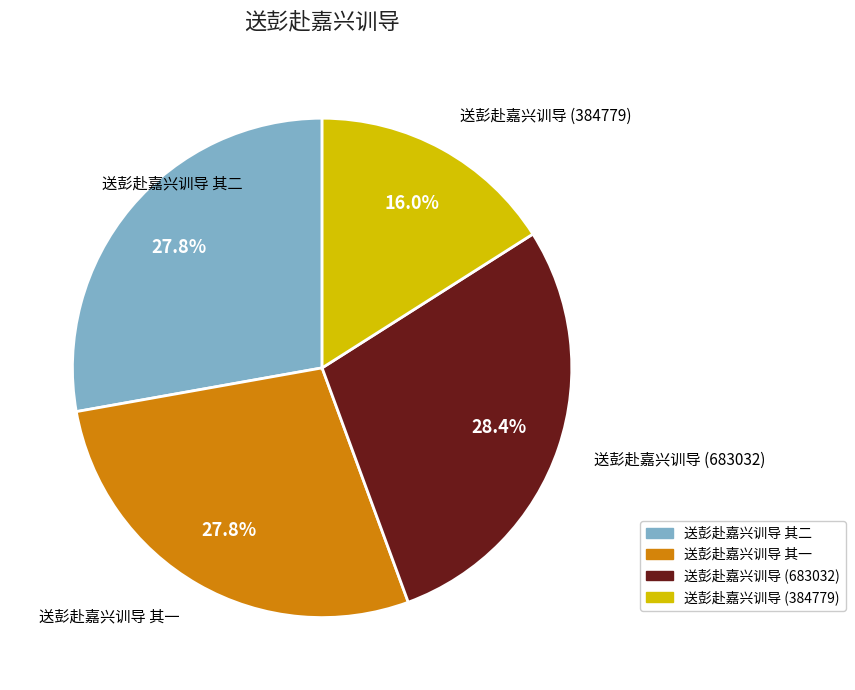

Which slice is the smallest?

送彭赴嘉兴训导 (384779)